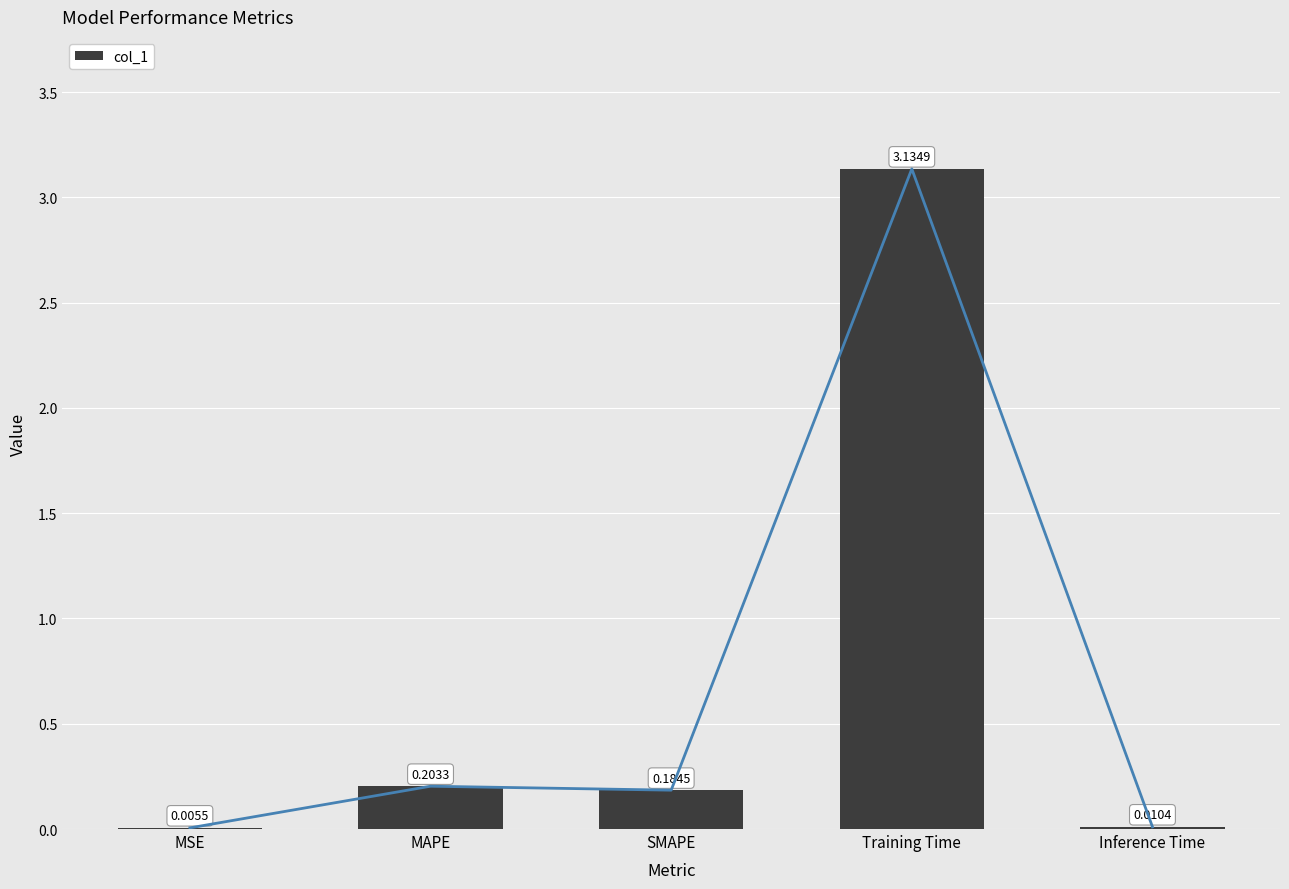

Reading left to right, list all the values displayed in this chart.

MSE=0.0	MAPE=0.2	SMAPE=0.2	Training Time=3.1	Inference Time=0.0